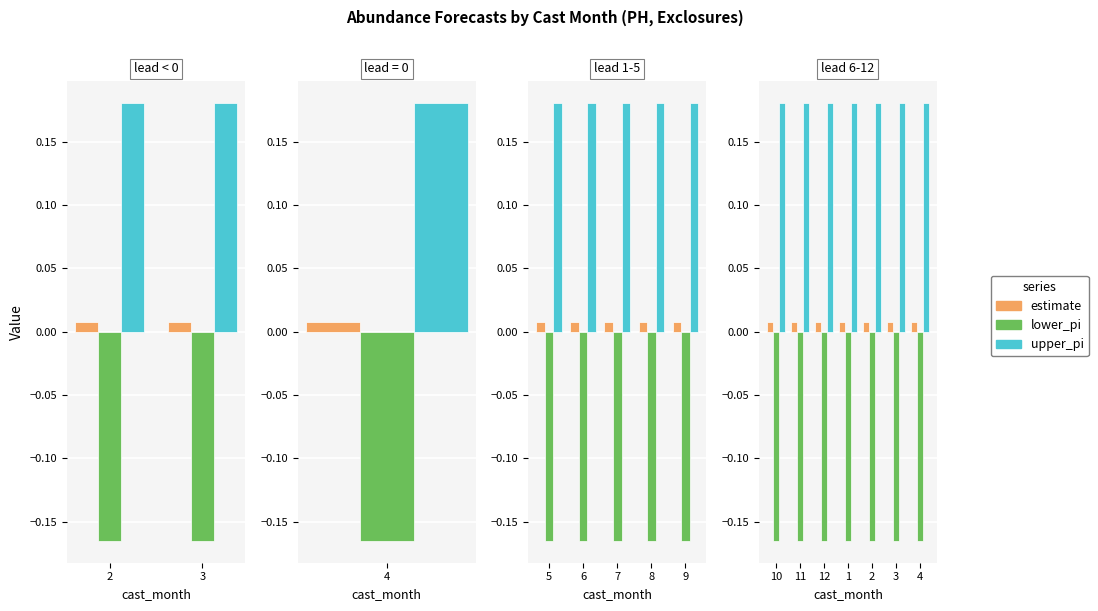

At how many categories does at least one series exceed 0?

7